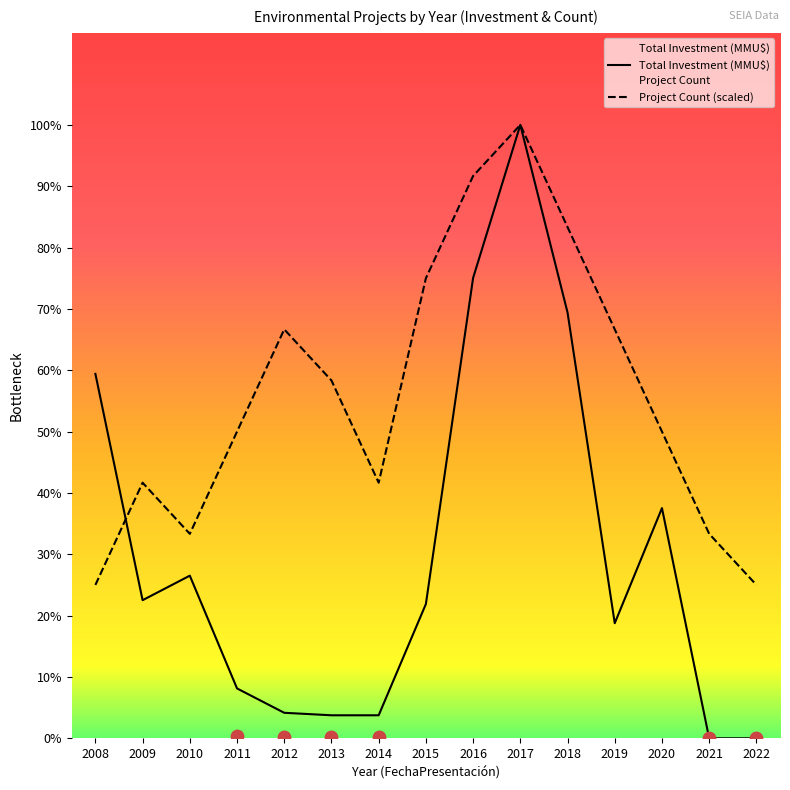

What are all the series names shown in the legend?

Project Count, Total Investment (MMU$)